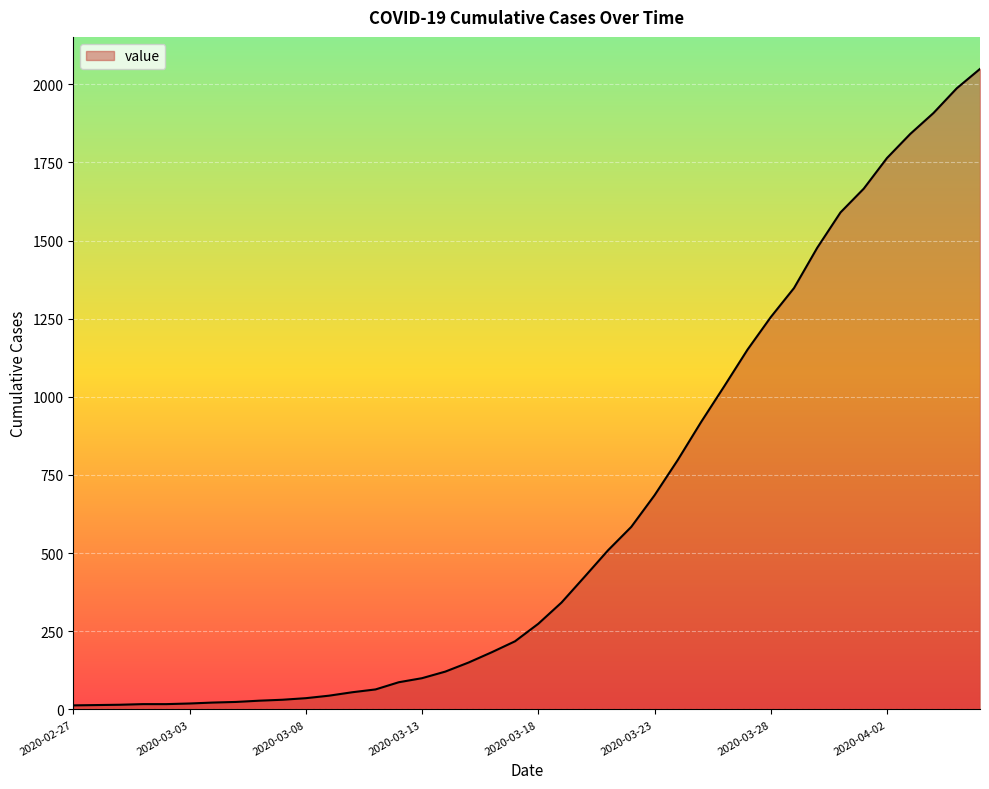

How many lines are shown in the chart?

1